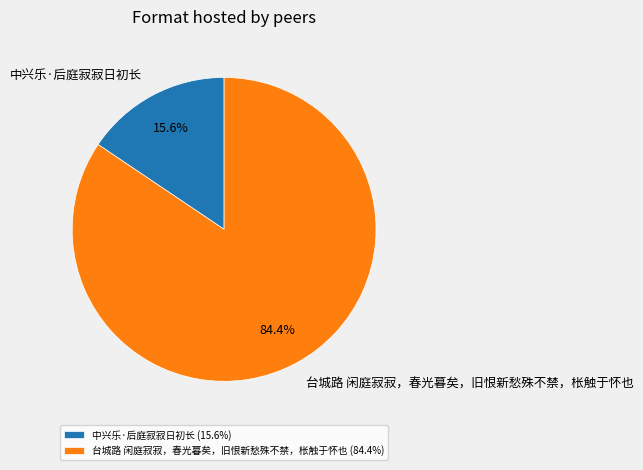

Is 中兴乐·后庭寂寂日初长 the majority of the pie?

No